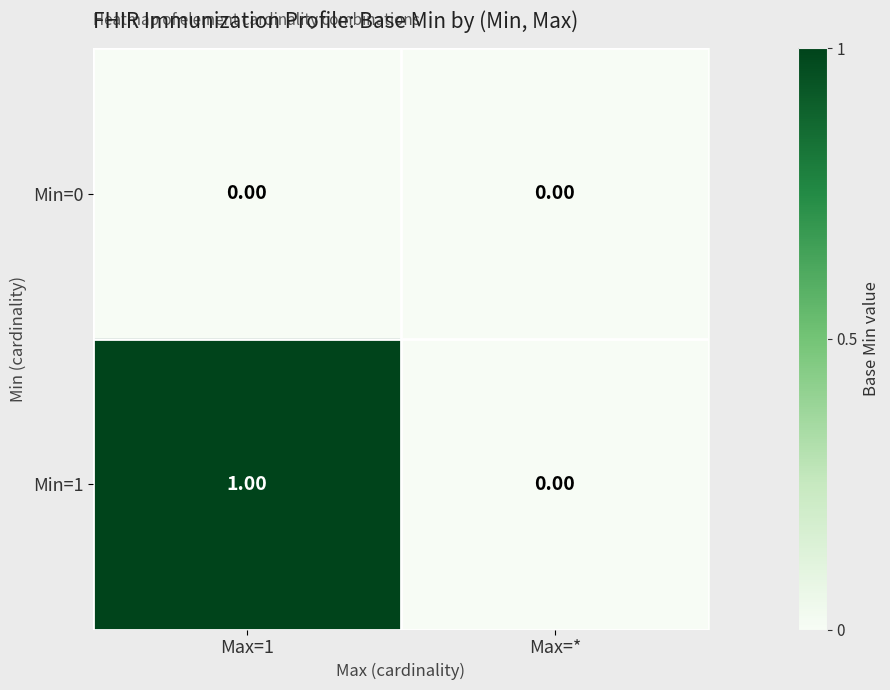

At which category is the sum across all series the highest?

Max=1